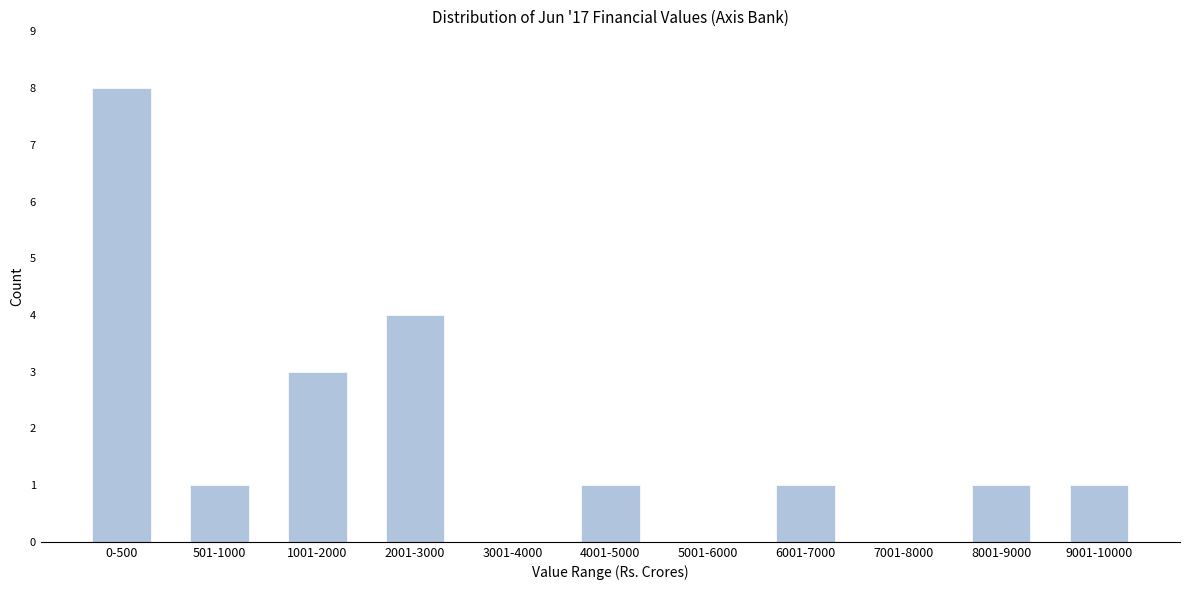

Reading left to right, list all the values displayed in this chart.

0-500=8	501-1000=1	1001-2000=3	2001-3000=4	3001-4000=0	4001-5000=1	5001-6000=0	6001-7000=1	7001-8000=0	8001-9000=1	9001-10000=1